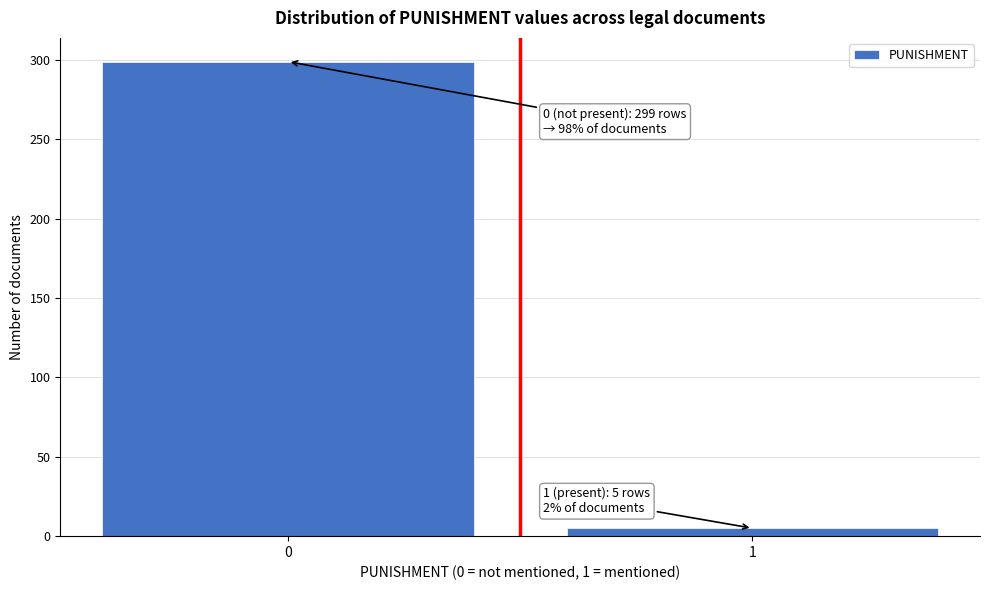

Reading left to right, list all the values displayed in this chart.

299	5